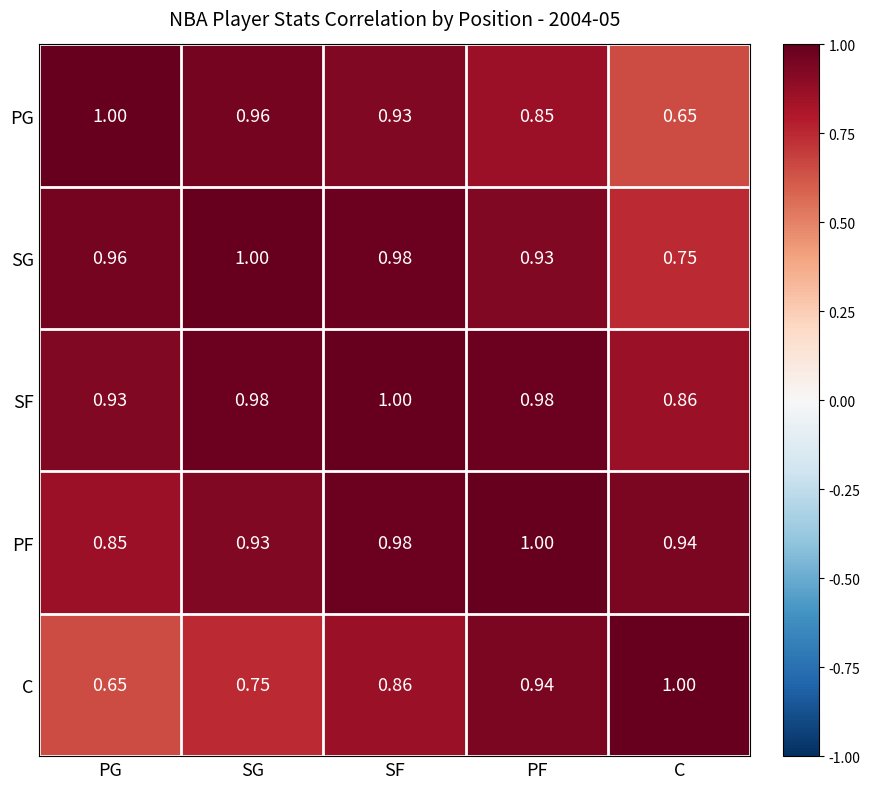

Between SG and C, which series saw the biggest shift?

PG